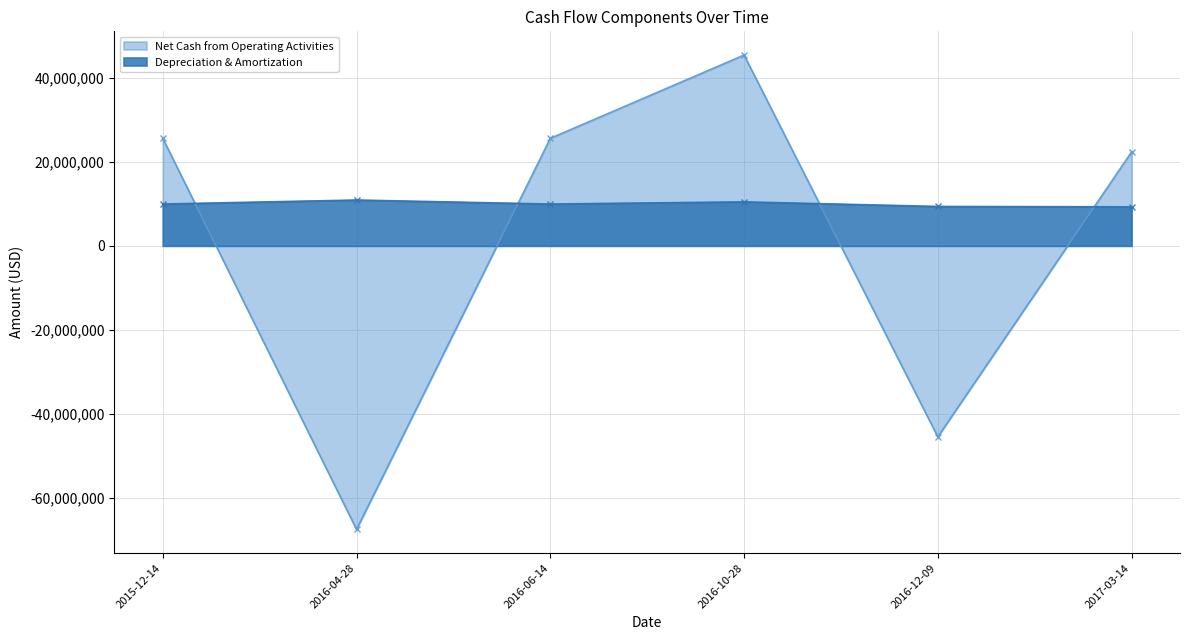

List the series in order of their peak value, highest first.

Net Cash from Operating Activities, Depreciation & Amortization